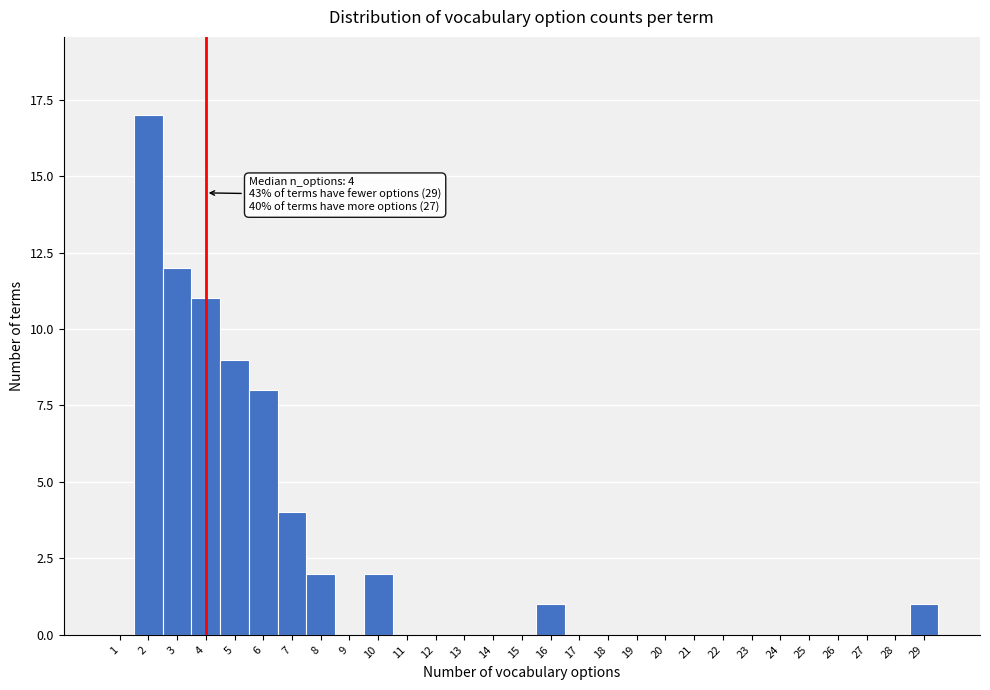

Which range on the x-axis has the tallest bar?

1.5 to 2.5